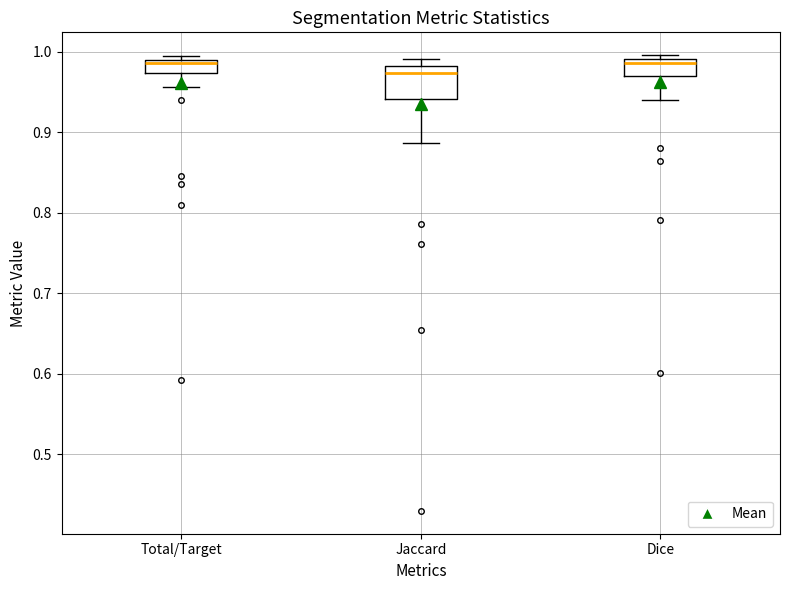

Comparing the boxes themselves (not the whiskers), which one is the tallest?

Jaccard